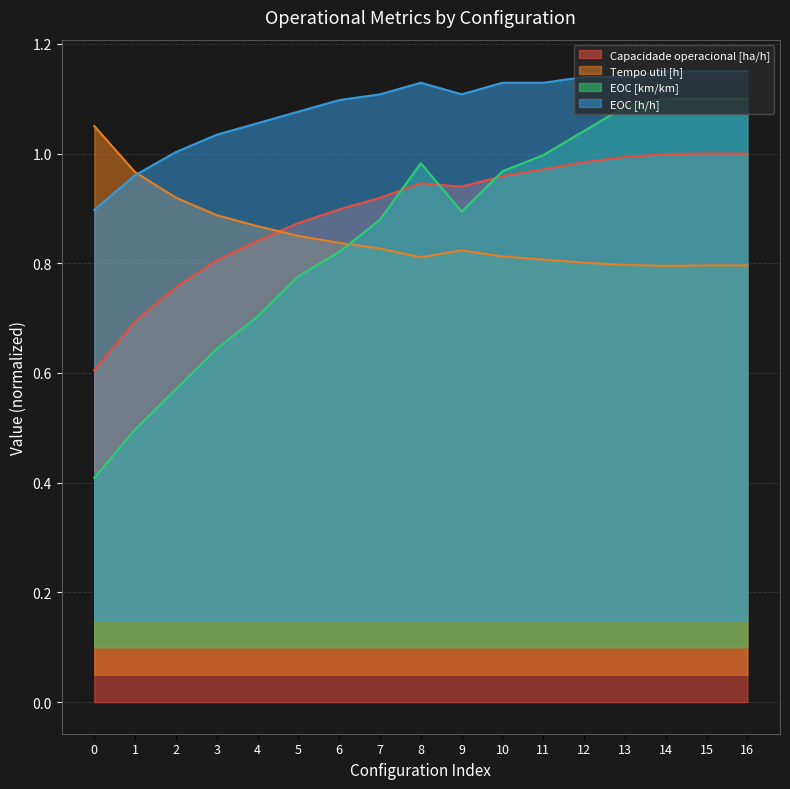

Reading right to left, transcribe all the data shown in this chart.

Capacidade operacional [ha/h]: 16=1.0	15=1.0	14=1.0	13=1.0	12=1.0	11=1.0	10=1.0	9=0.9	8=0.9	7=0.9	6=0.9	5=0.9	4=0.8	3=0.8	2=0.8	1=0.7	0=0.6
Tempo util [h]: 16=0.8	15=0.8	14=0.8	13=0.8	12=0.8	11=0.8	10=0.8	9=0.8	8=0.8	7=0.8	6=0.8	5=0.8	4=0.9	3=0.9	2=0.9	1=1.0	0=1.1
EOC [km/km]: 16=1.1	15=1.1	14=1.1	13=1.1	12=1.0	11=1.0	10=1.0	9=0.9	8=1.0	7=0.9	6=0.8	5=0.8	4=0.7	3=0.6	2=0.6	1=0.5	0=0.4
EOC [h/h]: 16=1.1	15=1.1	14=1.1	13=1.1	12=1.1	11=1.1	10=1.1	9=1.1	8=1.1	7=1.1	6=1.1	5=1.1	4=1.1	3=1.0	2=1.0	1=1.0	0=0.9